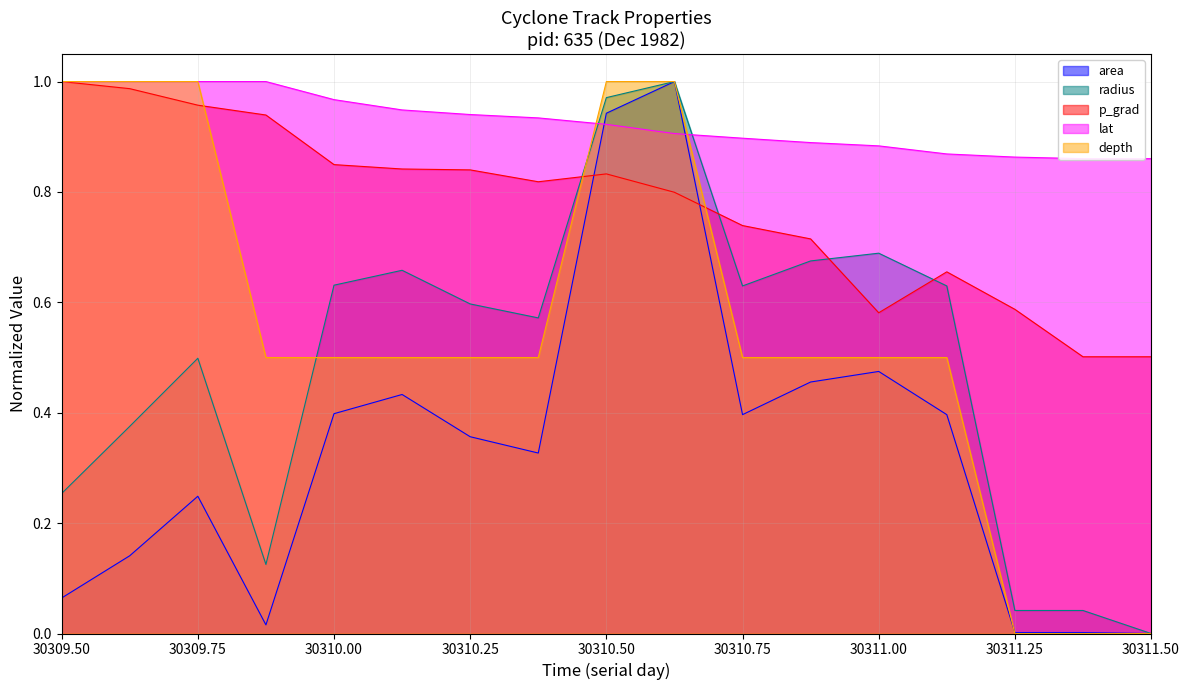

What is the highest value of the area series?

1.0